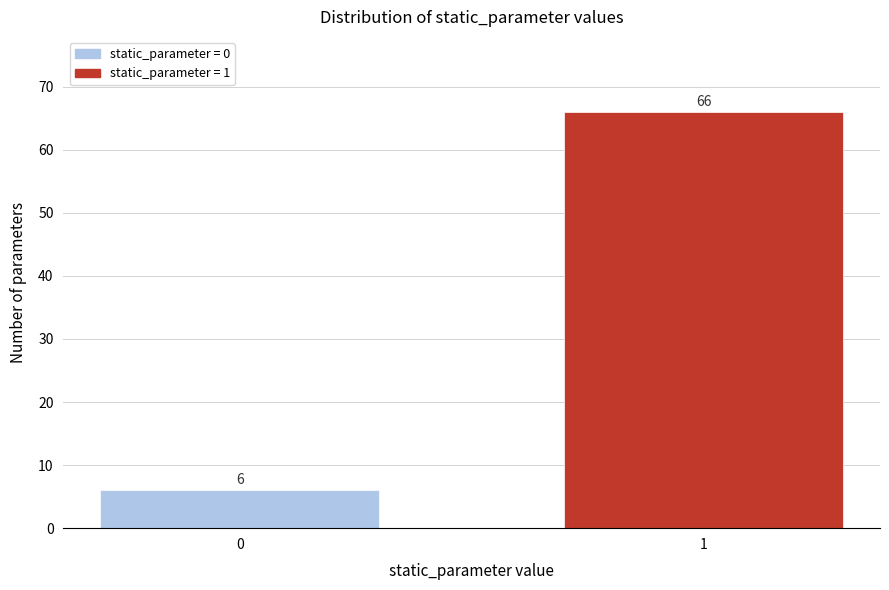

Reading left to right, extract all data points from this chart.

0=6	1=66